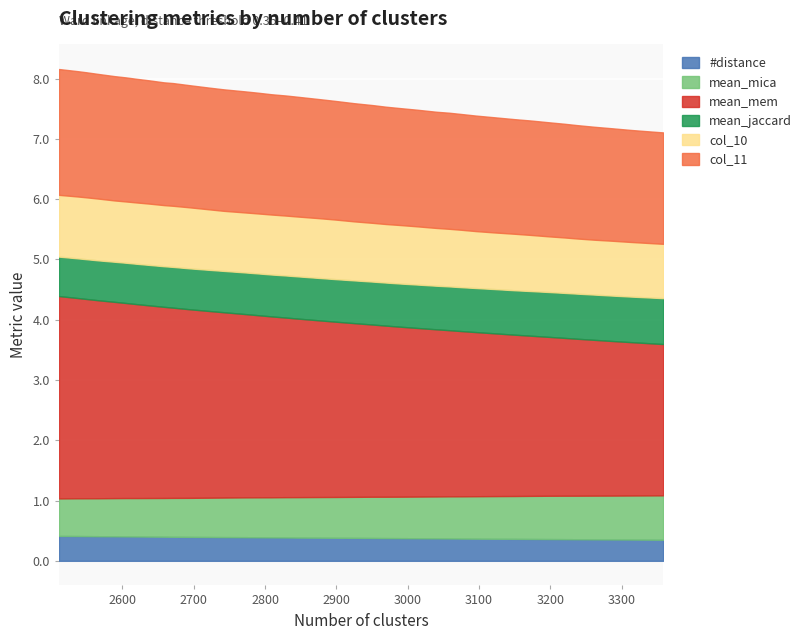

True or false: #distance and col_10 intersect in this chart.

False